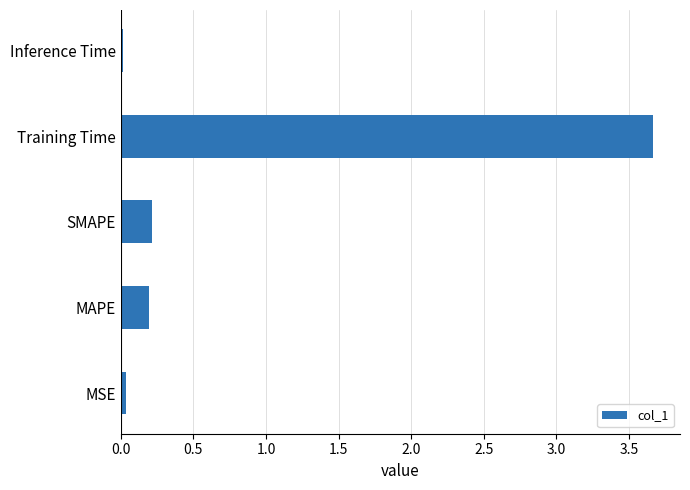

Which has a higher value, SMAPE or MSE?

SMAPE